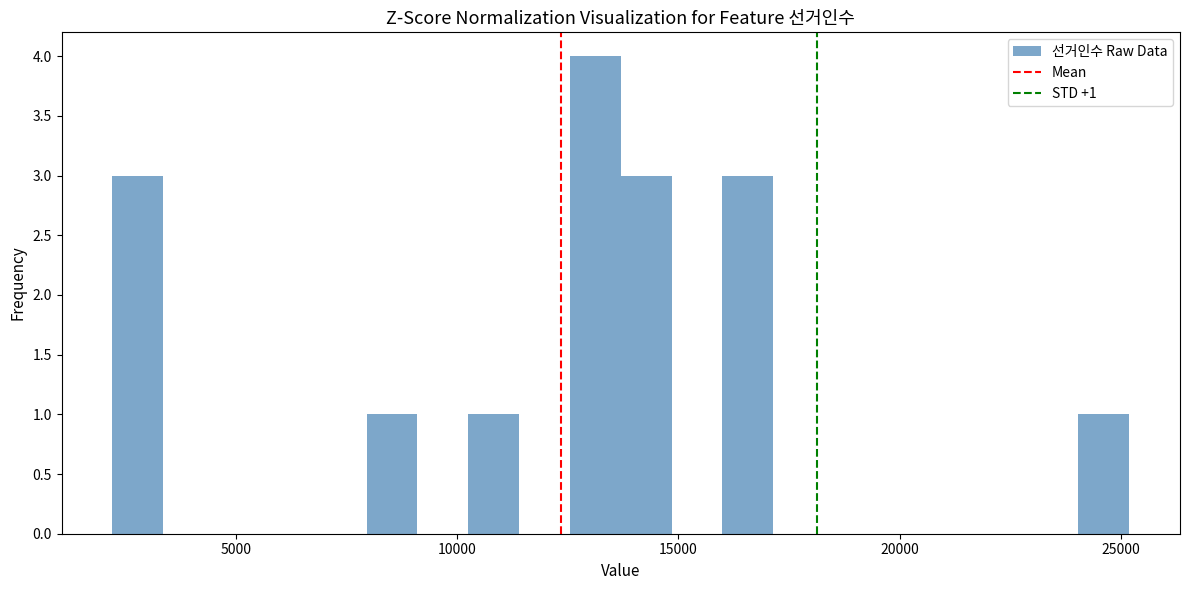

Around what value on the x-axis is the tallest bar? Give the approximate position of its centre, as read against the axis.

13000